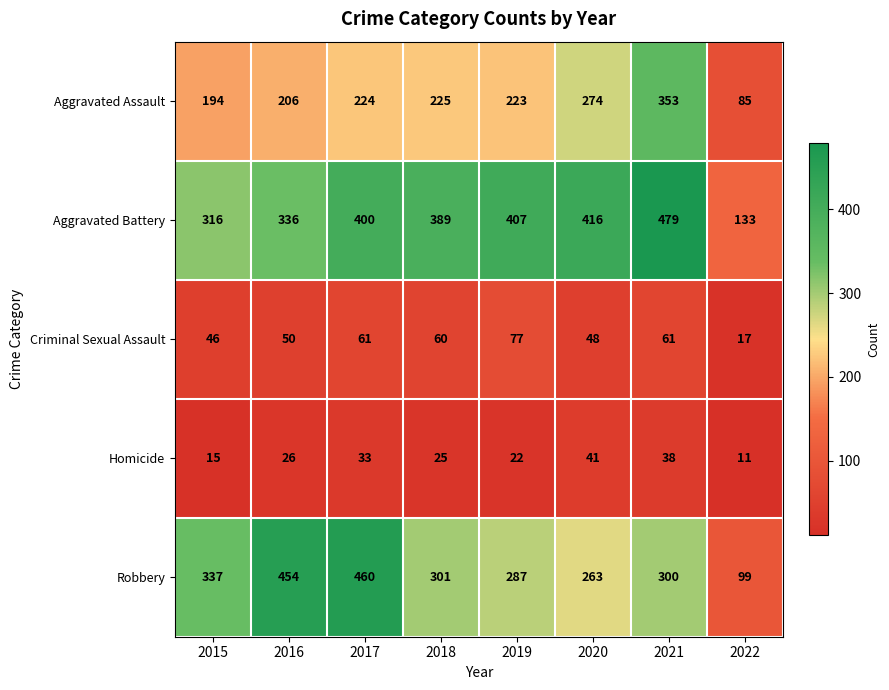

Which label corresponds to the smallest value in the chart?

2022